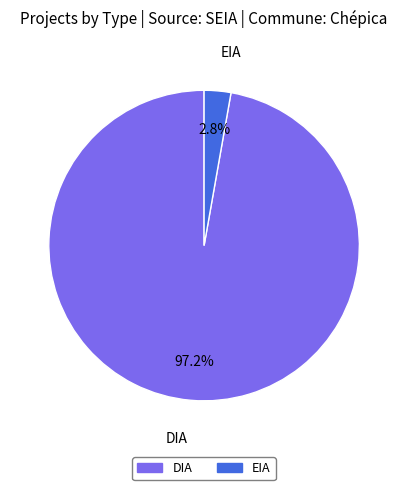

What is the smallest slice in the pie chart?

EIA